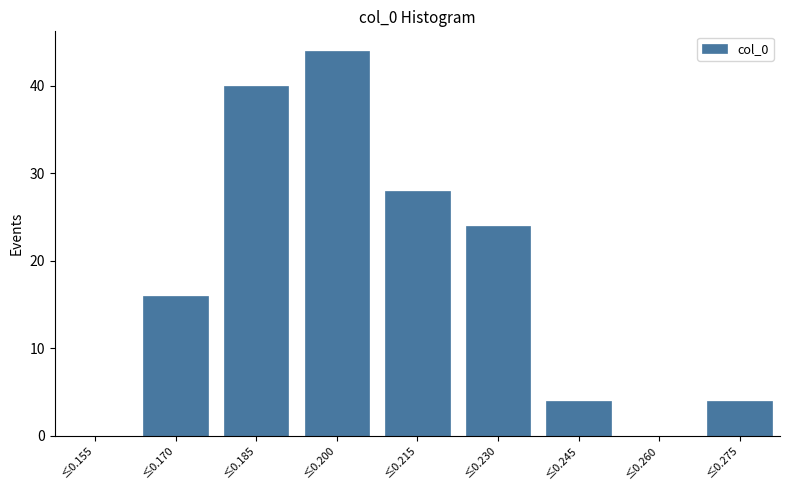

Reading left to right, what are all the values shown in this chart?

≤0.155=0	≤0.170=16	≤0.185=40	≤0.200=44	≤0.215=28	≤0.230=24	≤0.245=4	≤0.260=0	≤0.275=4